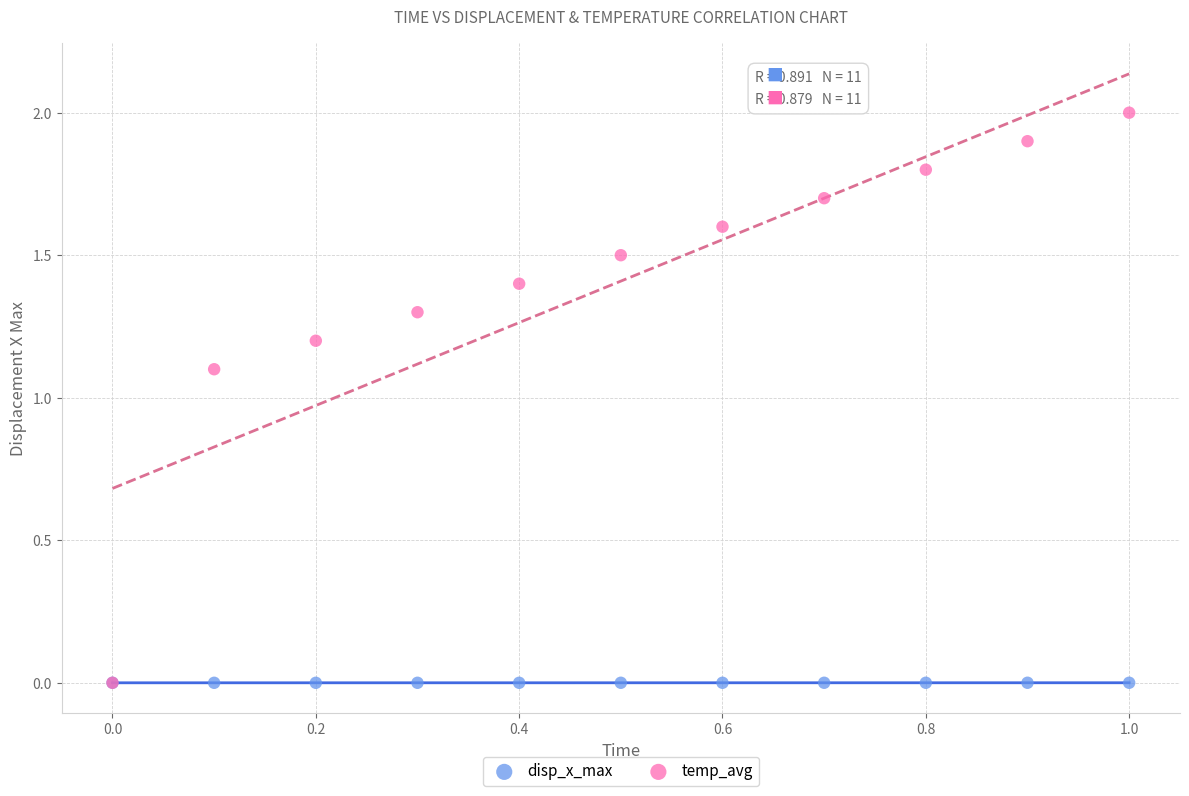

In the temp_avg series, what Y value is closest to 1?

1.1